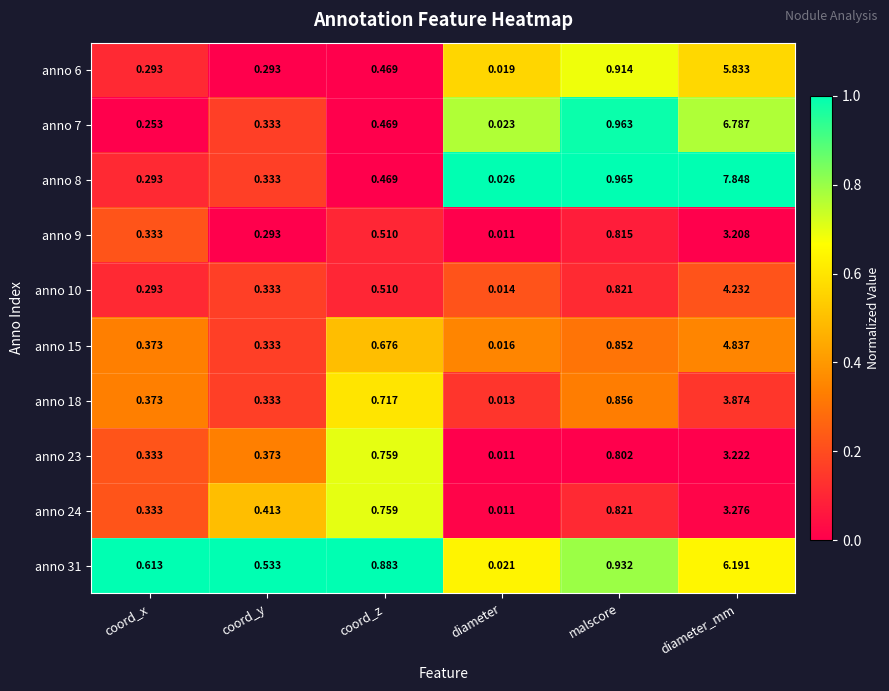

Which category has the lowest value in the anno 6 series?

diameter